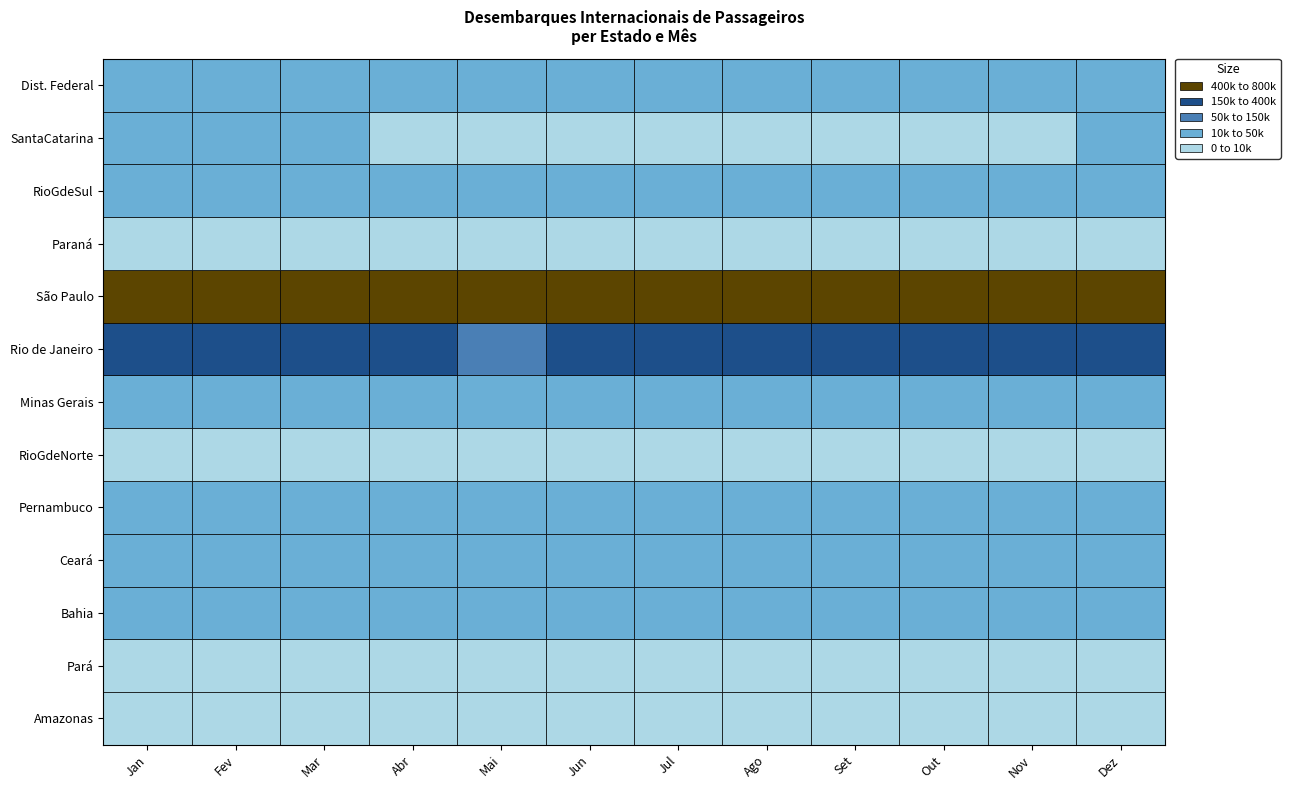

What is the minimum value for Amazonas?

4553